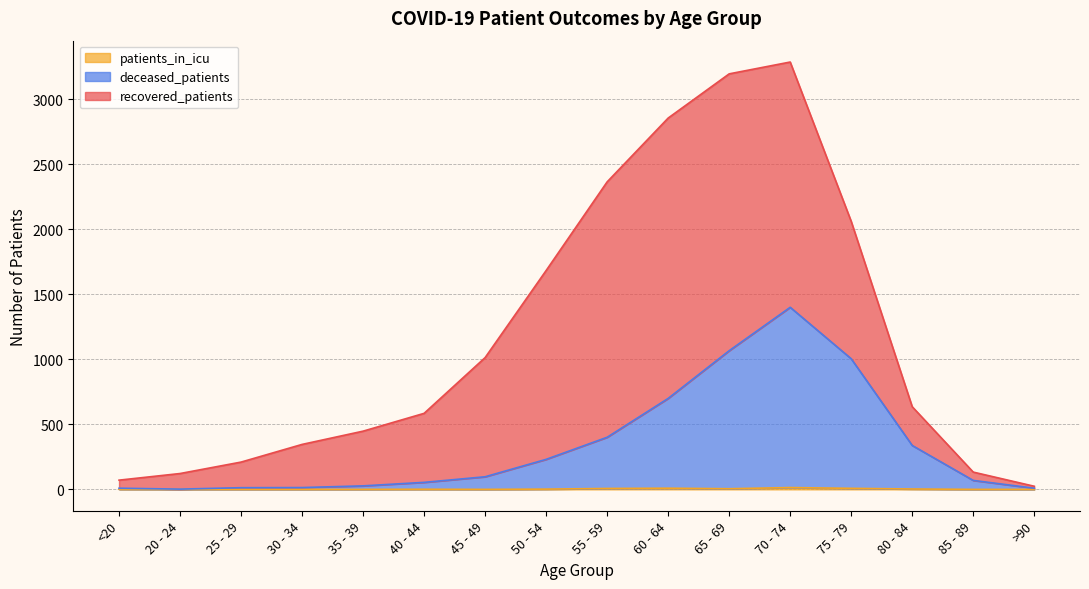

How many values in the patients_in_icu series exceed 1?

7